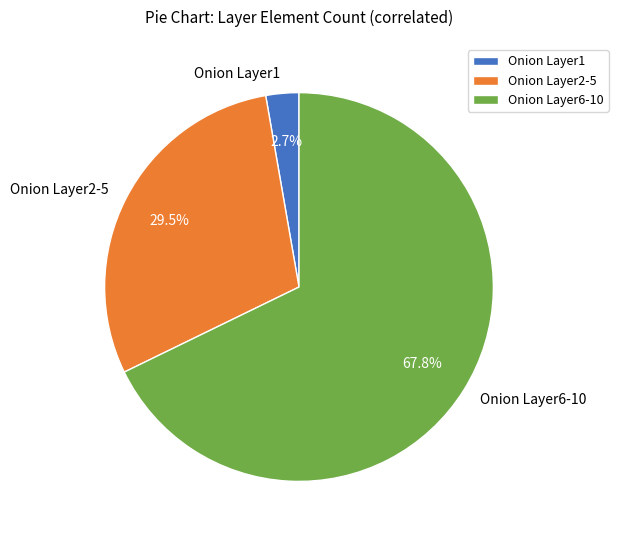

What percentage is NOT represented by Onion Layer2-5?

70.5%